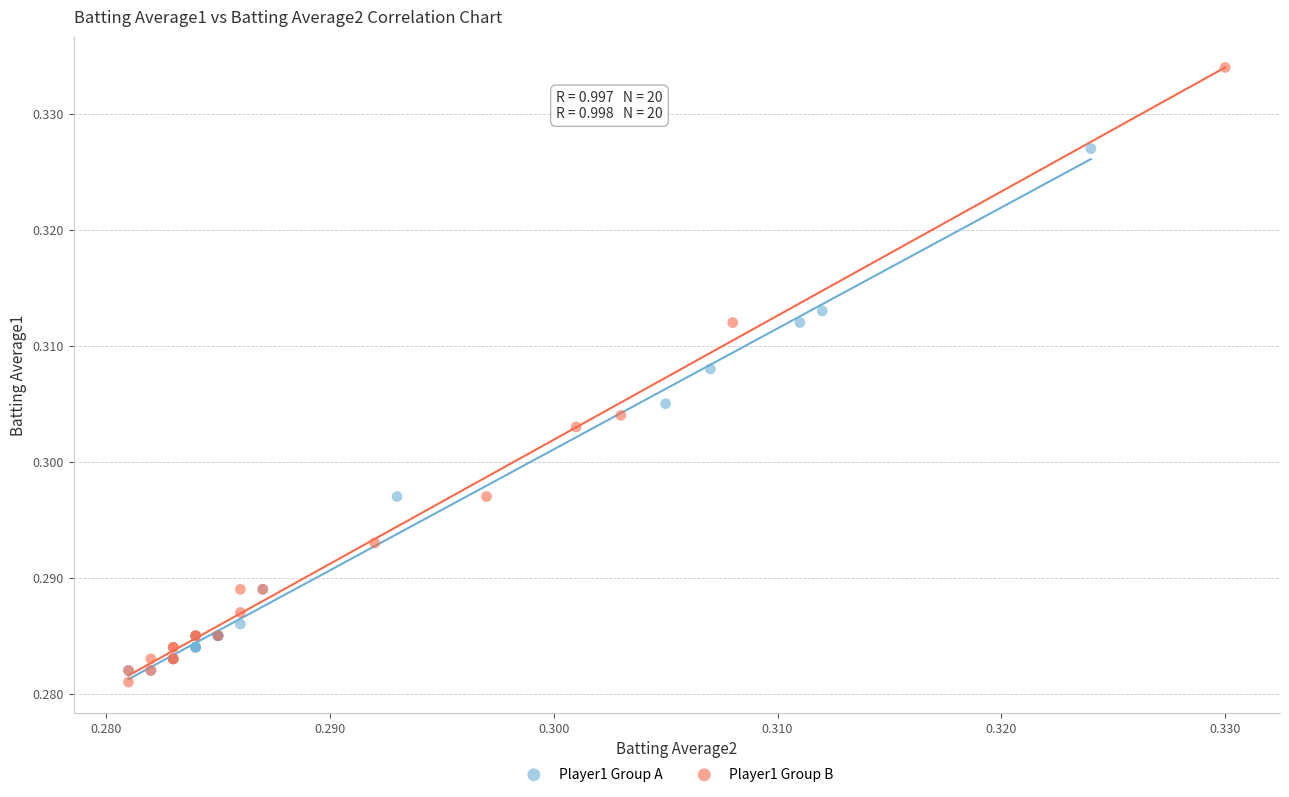

Which series reaches the maximum Y coordinate?

Player1 Group B